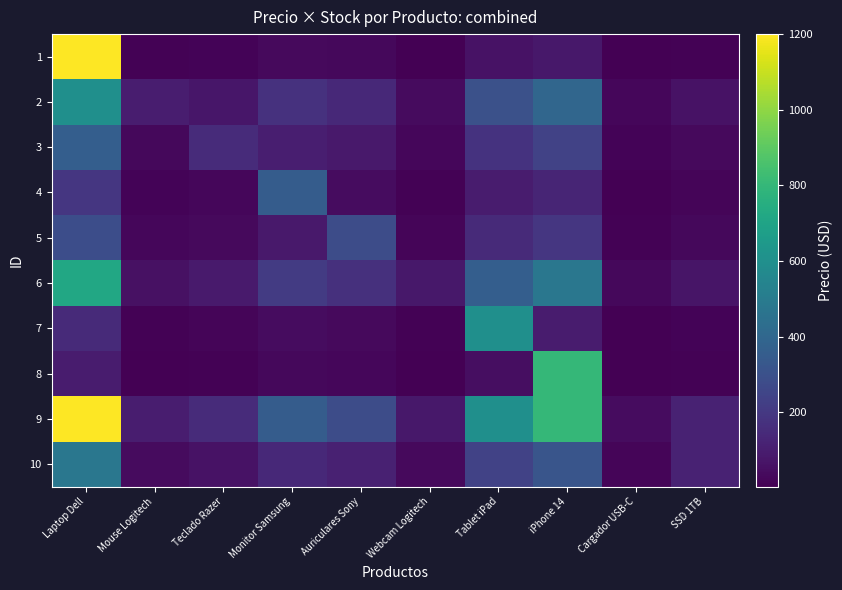

Rank the series at Auriculares Sony from highest to lowest value.

5, 9, 6, 2, 10, 3, 4, 7, 1, 8